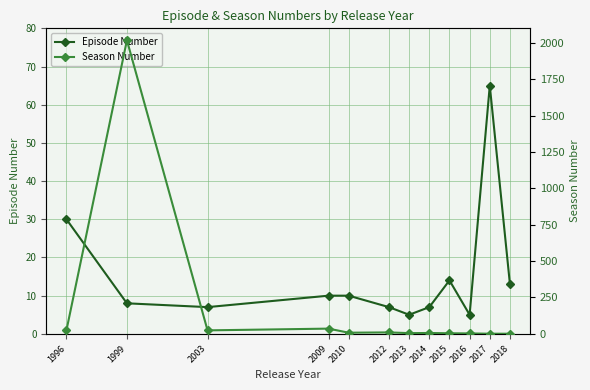

At which label does Episode Number reach its peak?

2017